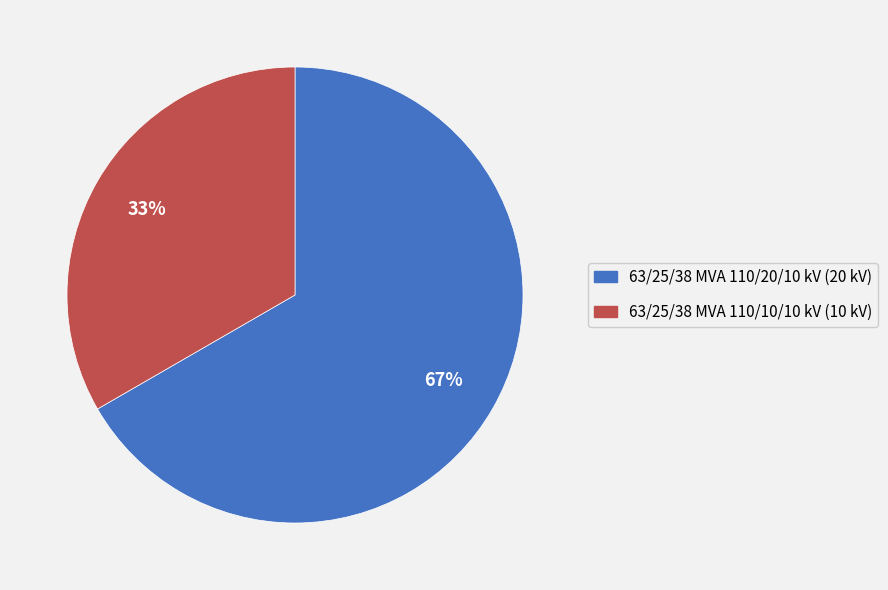

What percentage is the 63/25/38 MVA 110/10/10 kV slice, to the nearest percent?

33%